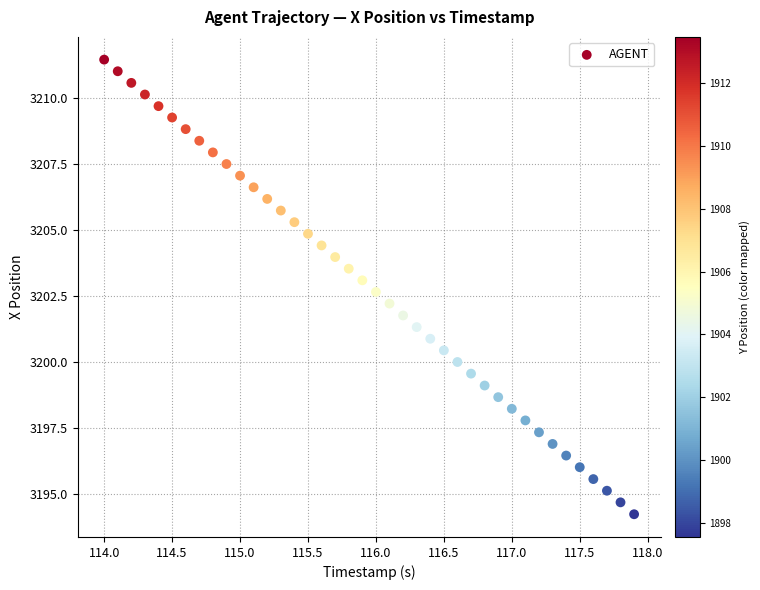

How many points are shown in the scatter plot?

40